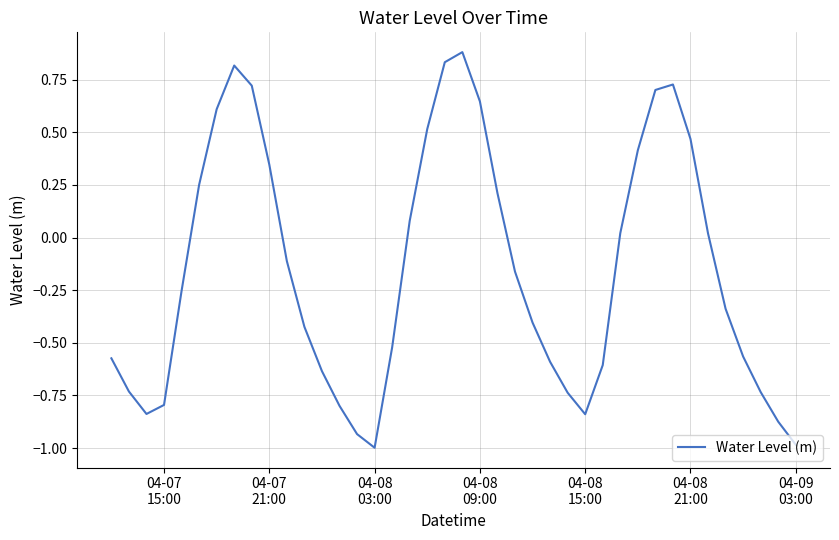

What is the minimum value shown in the chart?

-1.0